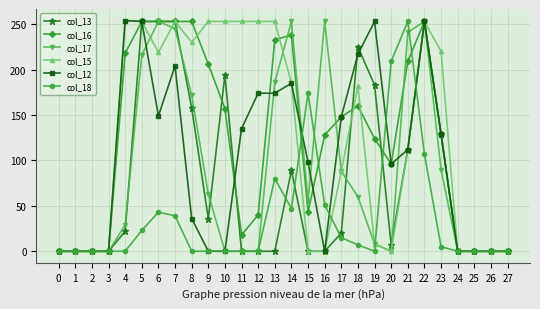

How many values in the col_13 series are below 20?

14